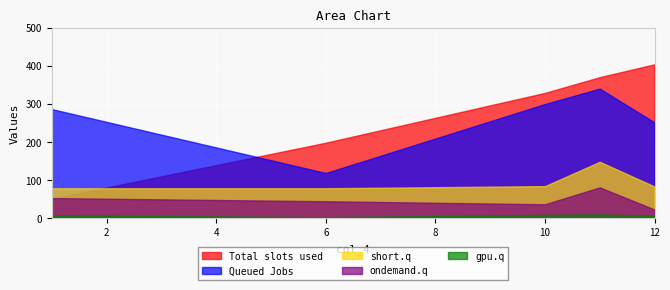

What is the sum of the col_3 values at 11 and 1?

134.3